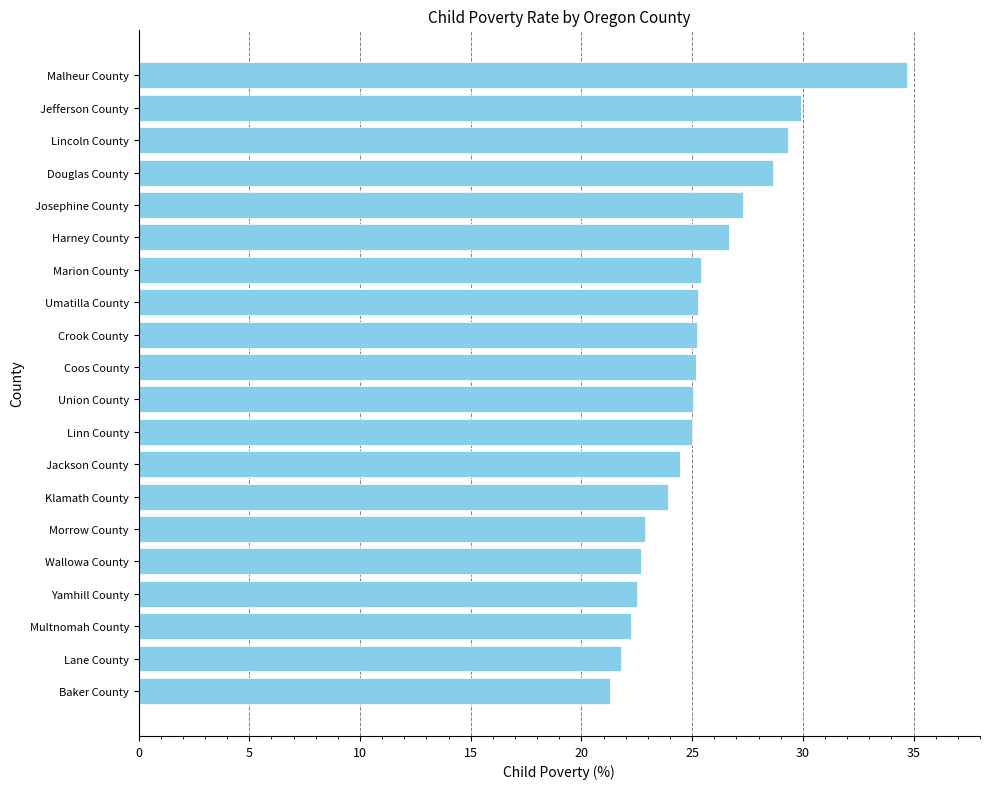

At which category does the chart reach its minimum across all series?

Baker County